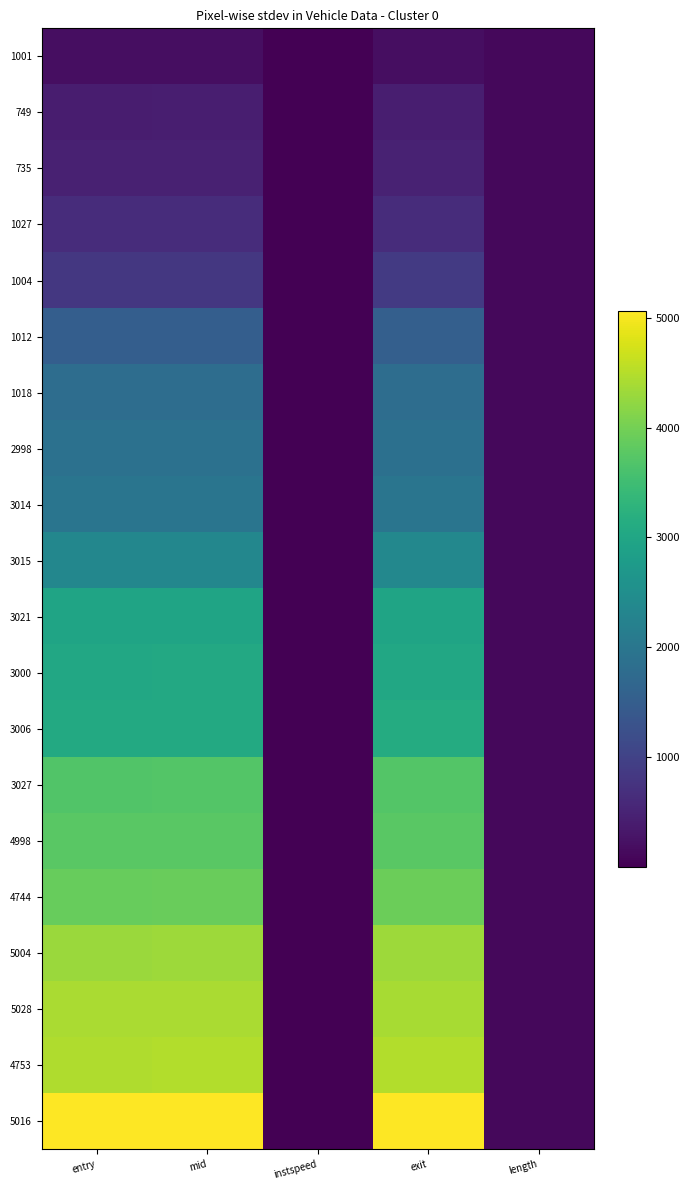

What is the total value across all series at length?

2337.6